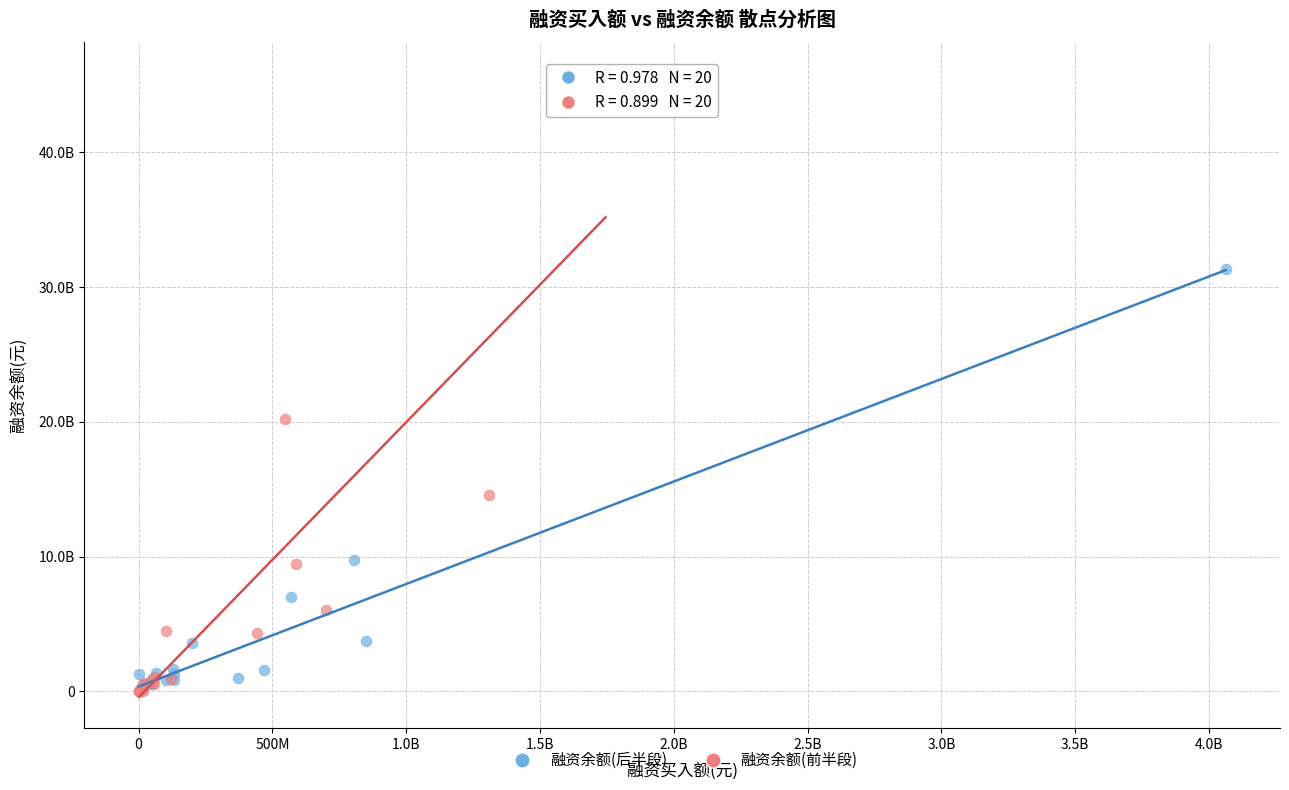

Which series contains the highest Y value?

融资余额(前半段)